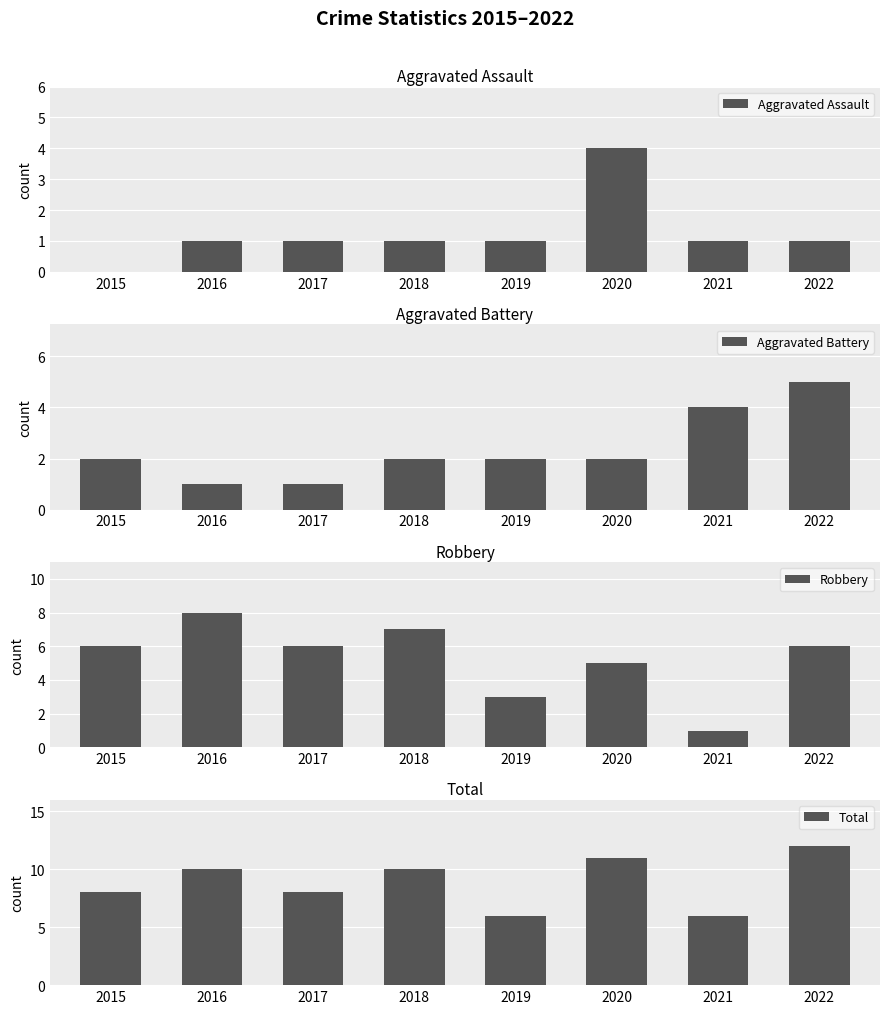

How many groups of bars are there?

8